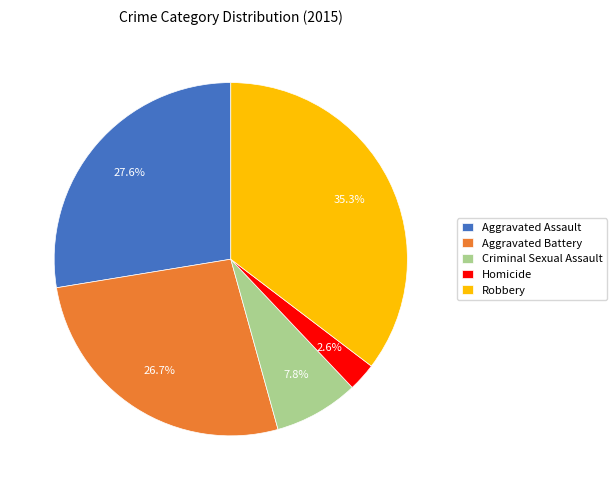

Does Criminal Sexual Assault represent more than half of the total?

No